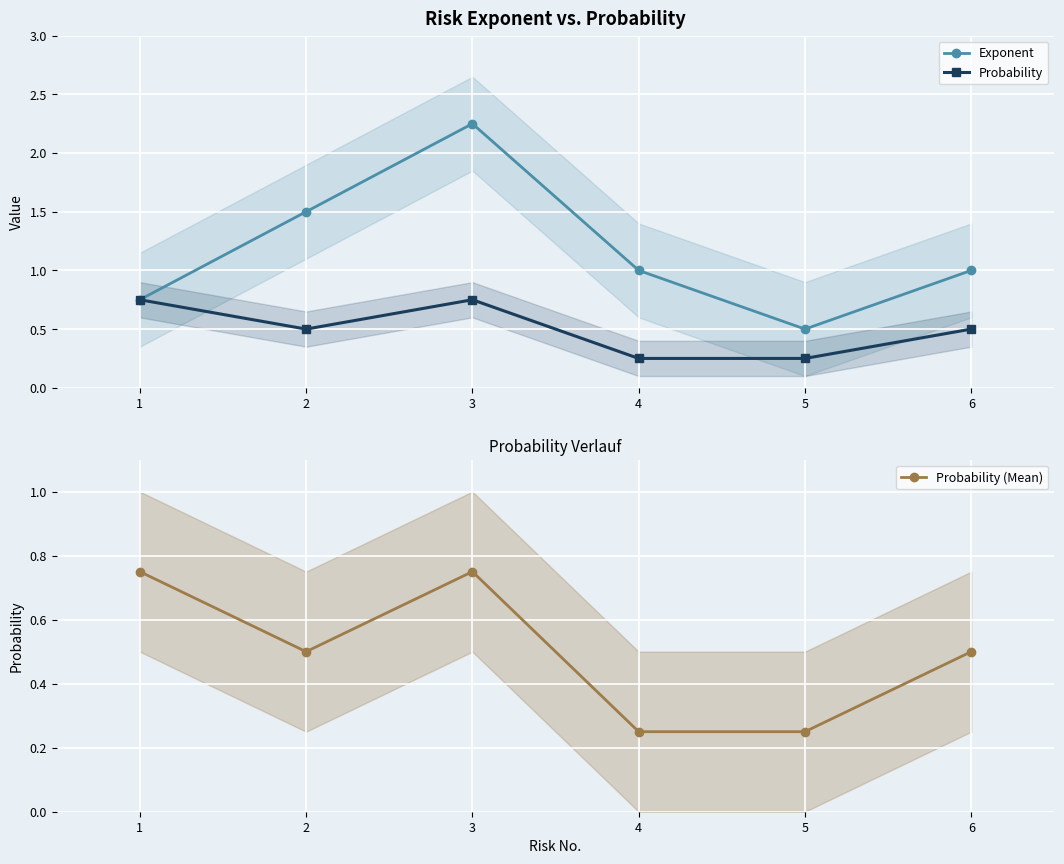

Is this an area chart (filled region under the line)?

No